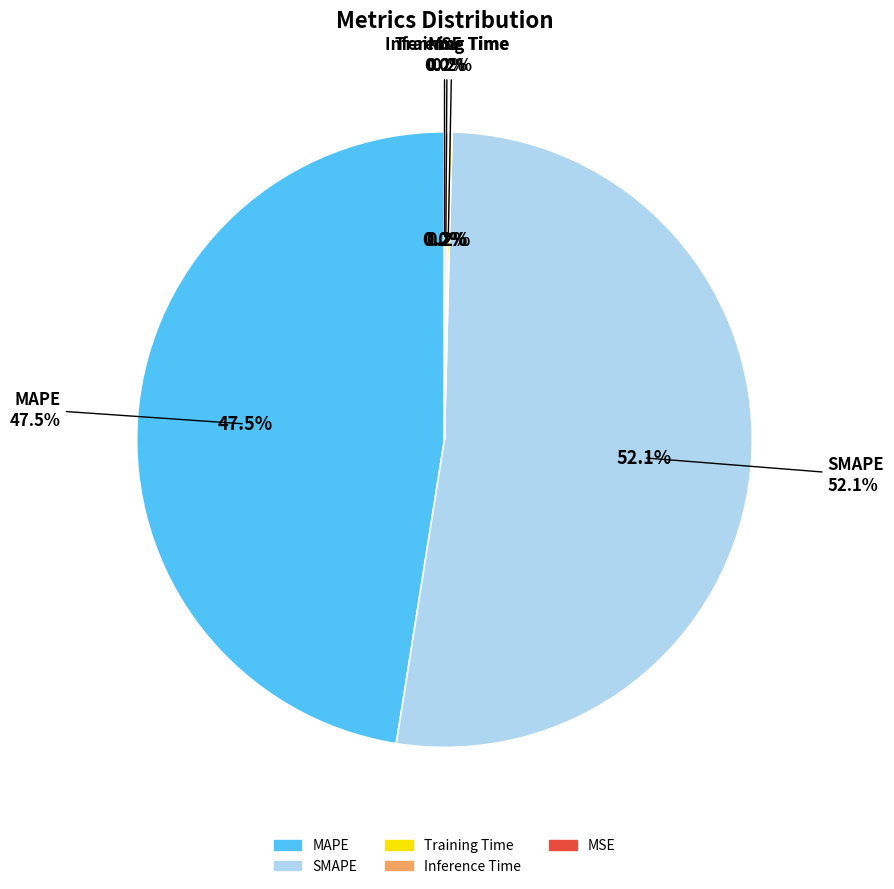

To the nearest percent, what is the combined percentage of Inference Time and MAPE?

48%